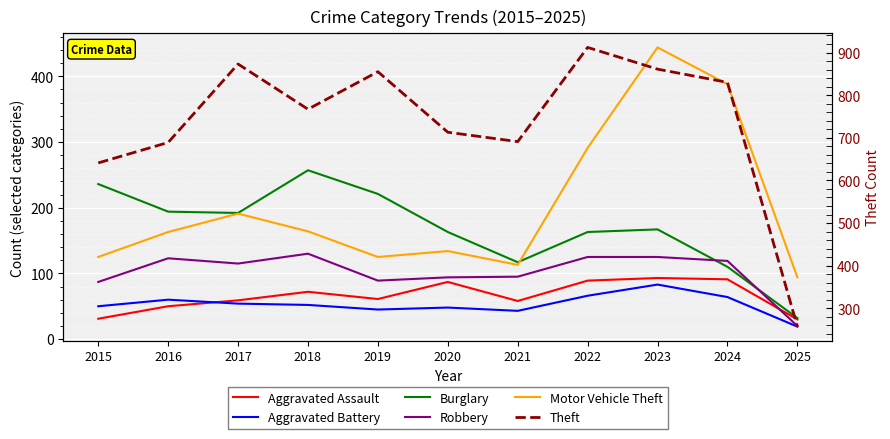

Which series has the widest spread of values?

Theft